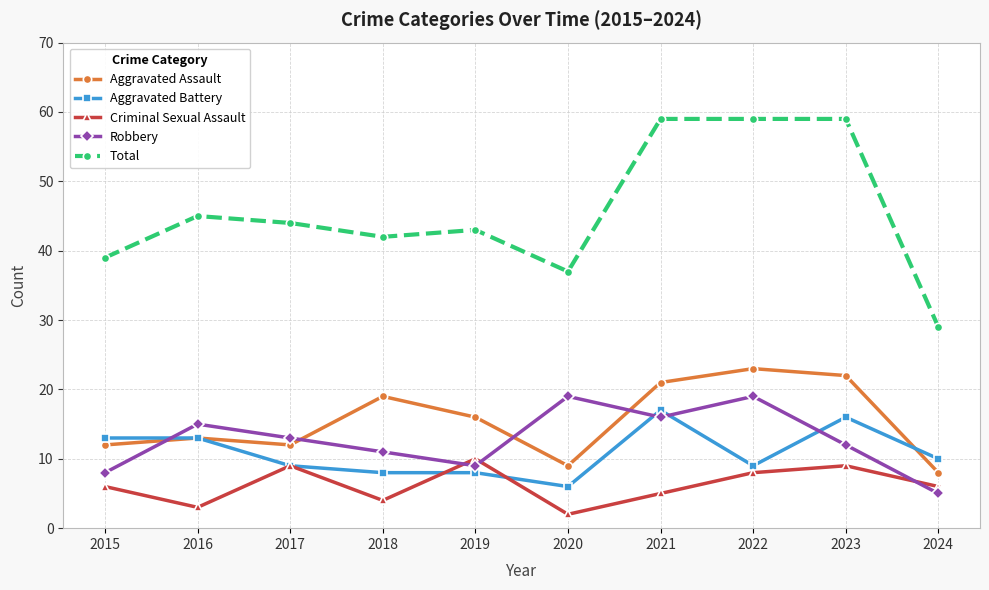

At how many categories does at least one series exceed 51?

3